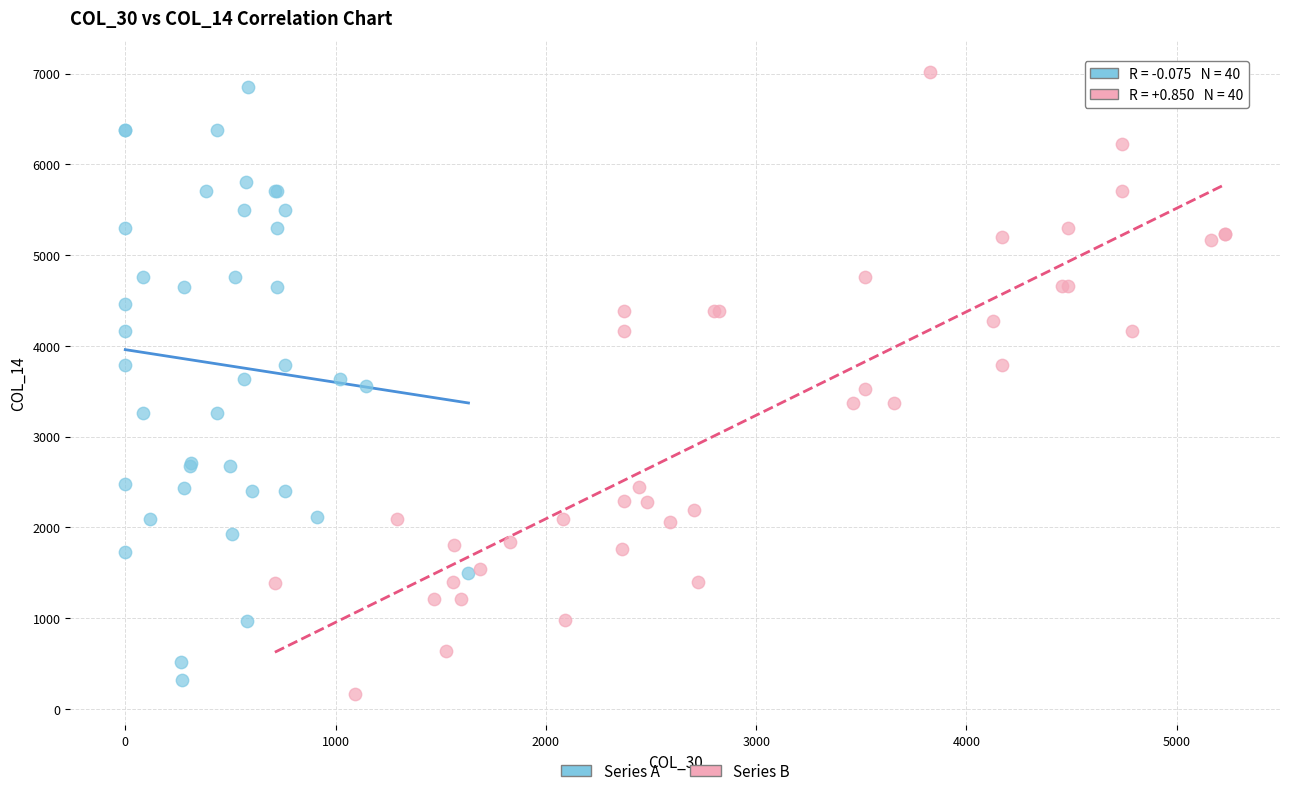

Which series reaches the maximum Y coordinate?

Series B